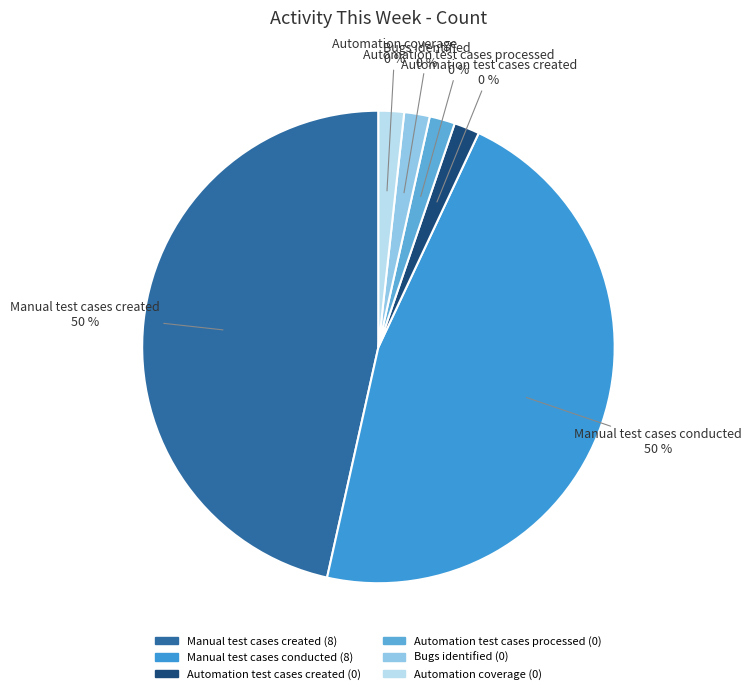

Is there a majority slice in this chart?

No